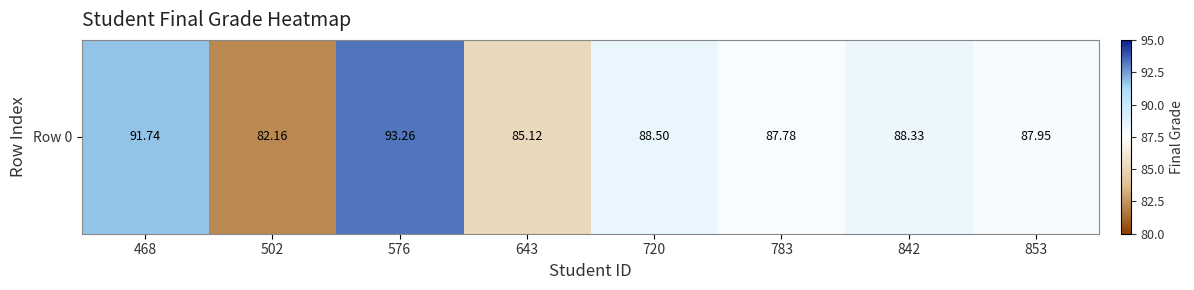

How many data points does each series have?

8